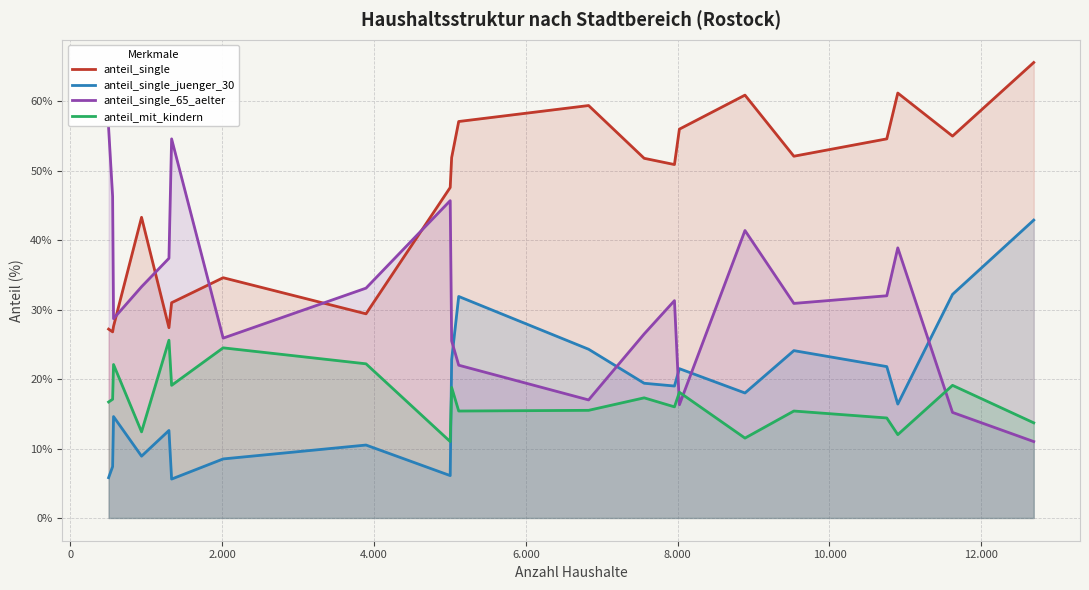

Which series has the largest total across all categories?

anteil_single